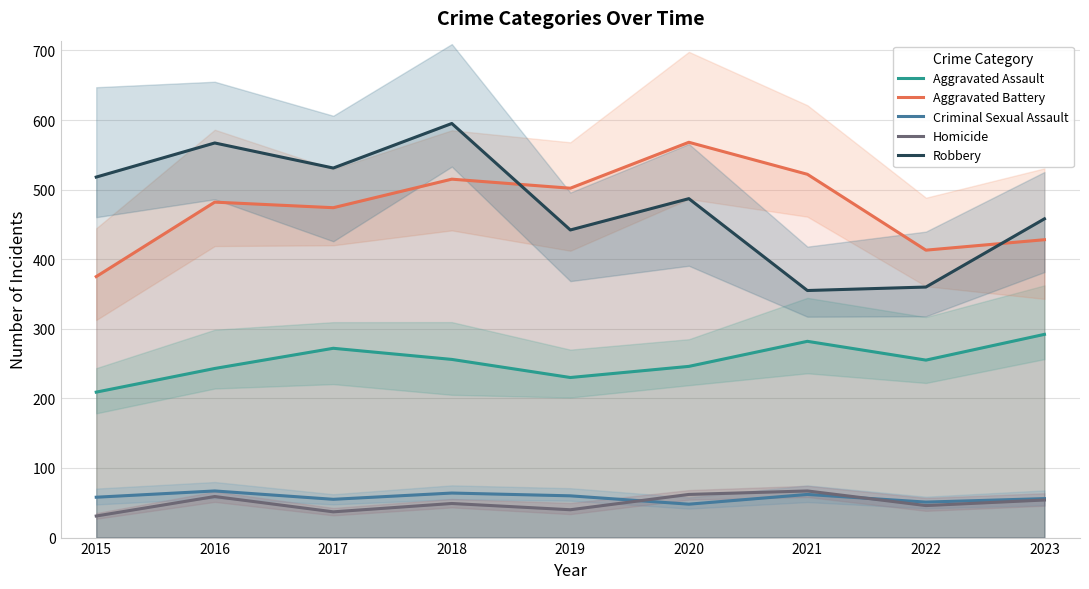

How many data points in Homicide are less than 49?

4